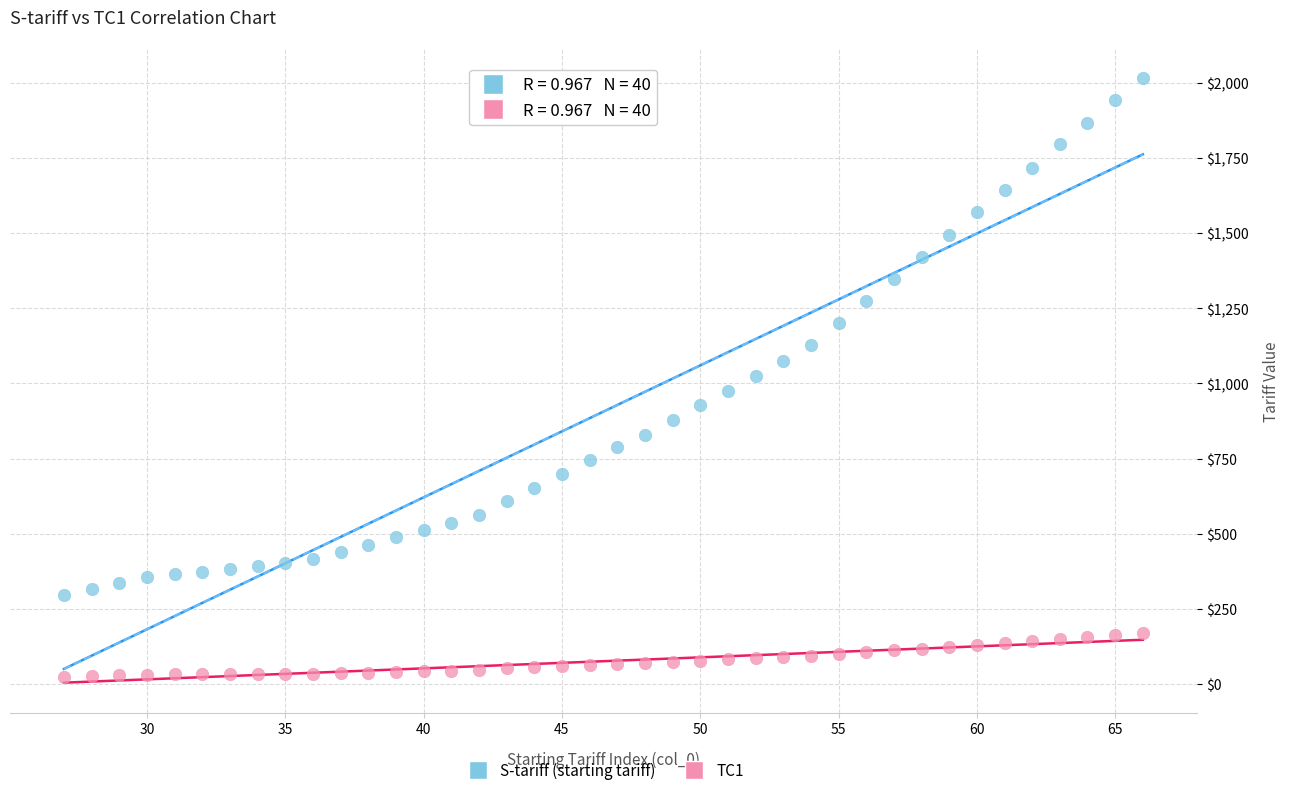

Which series contains the highest Y value?

S-tariff (starting tariff)